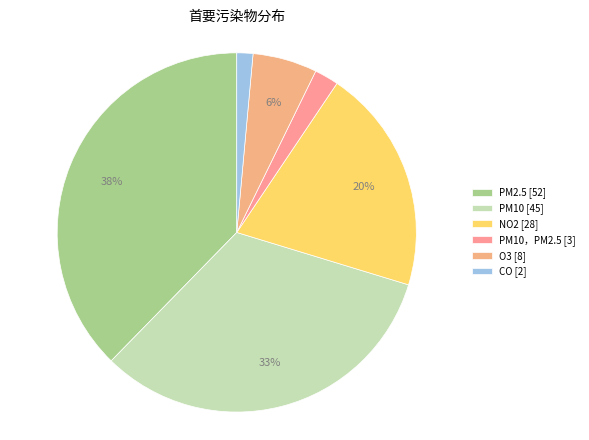

Is there any slice that represents more than half of the pie?

No